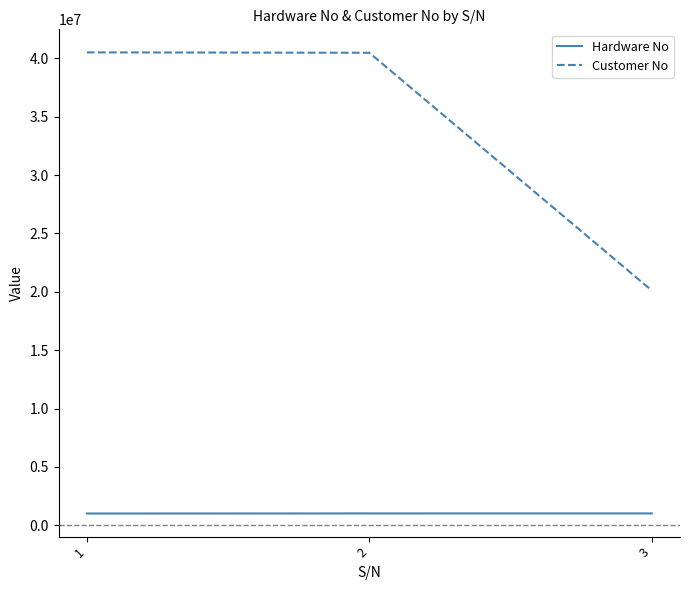

True or false: Hardware No has a value of 1008929 at 2.

True